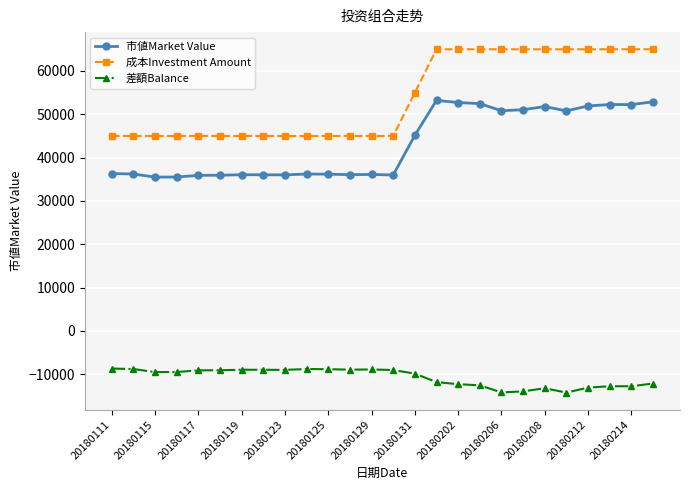

Rank the series by their average value, from highest to lowest.

成本Investment Amount, 市値Market Value, 差額Balance